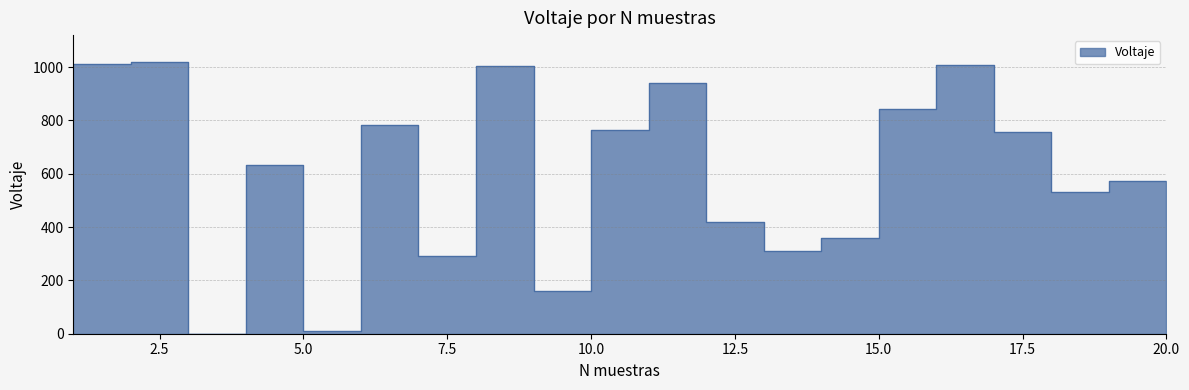

Reading left to right, extract all data points from this chart.

1=1010	2=1018	3=0	4=634	5=10	6=782	7=290	8=1005	9=159	10=764	11=940	12=418	13=311	14=359	15=842	16=1006	17=757	18=533	19=573	20=426